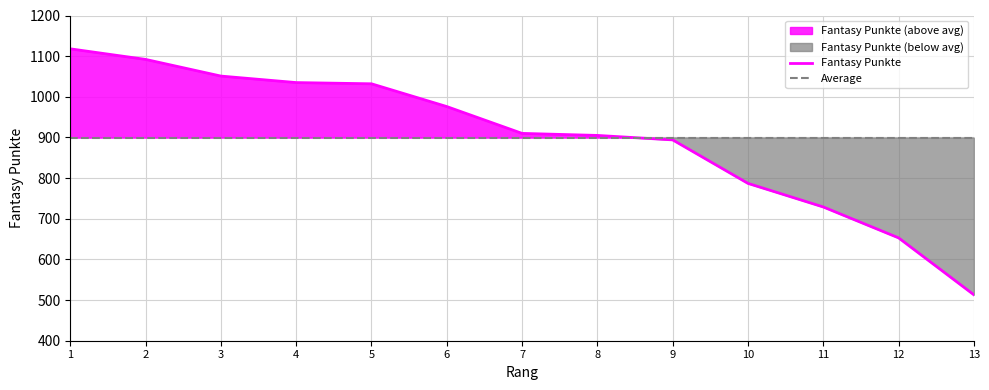

What is the highest value of the Fantasy Punkte series?

1118.0